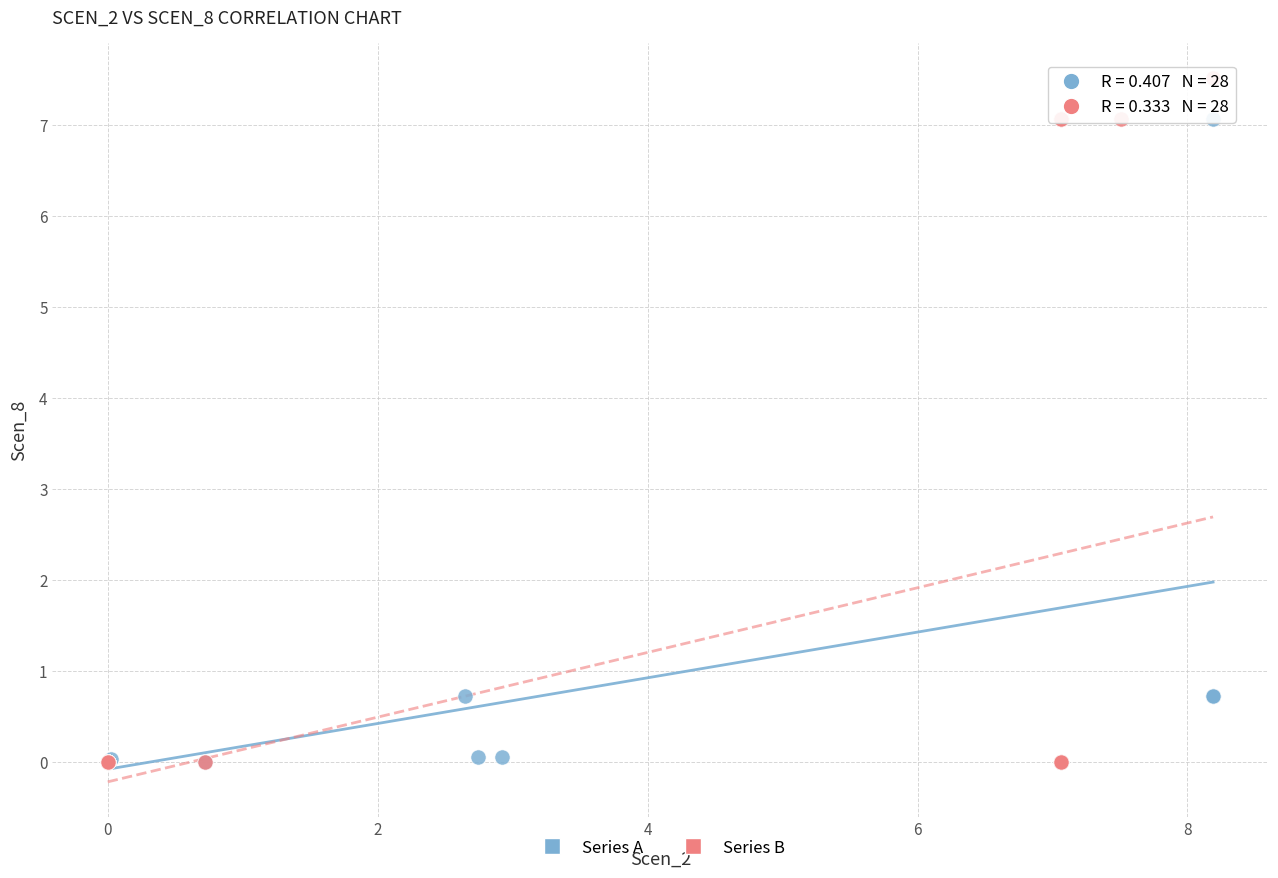

What are all the series names shown in the legend?

Series A, Series B